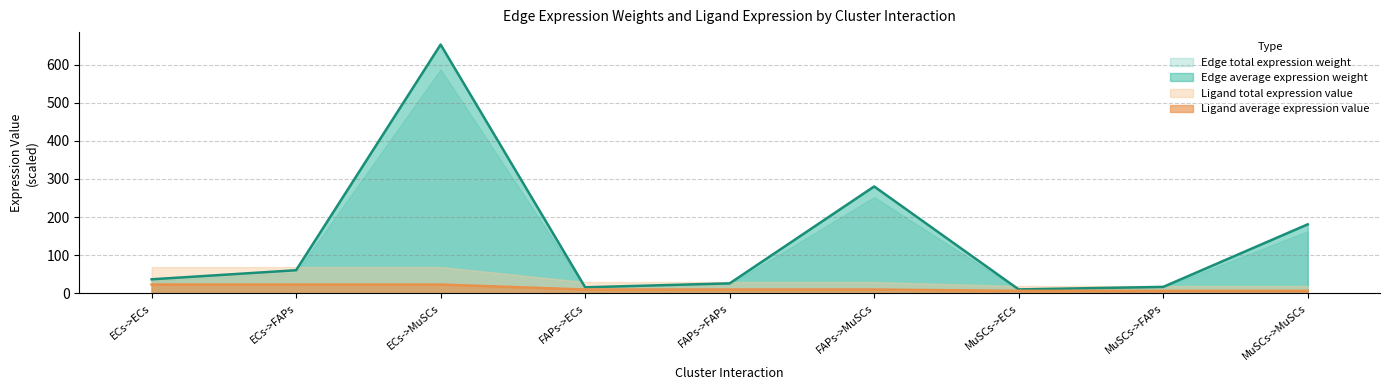

At how many categories does at least one series exceed 330?

1